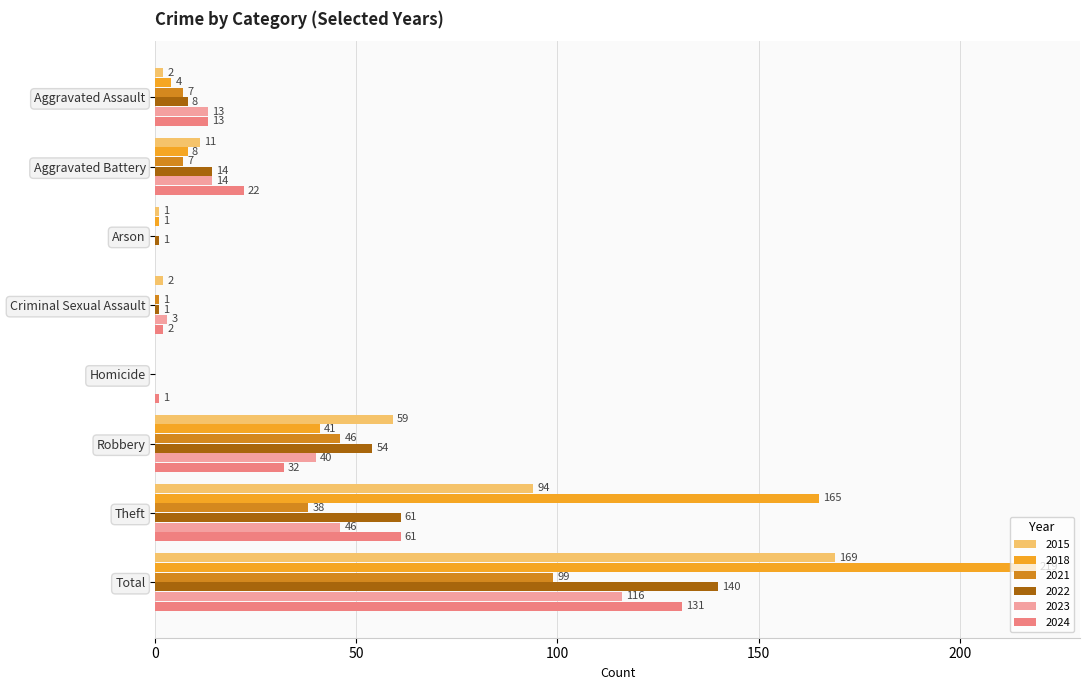

Is it true that 2023 equals 53 at Robbery?

False